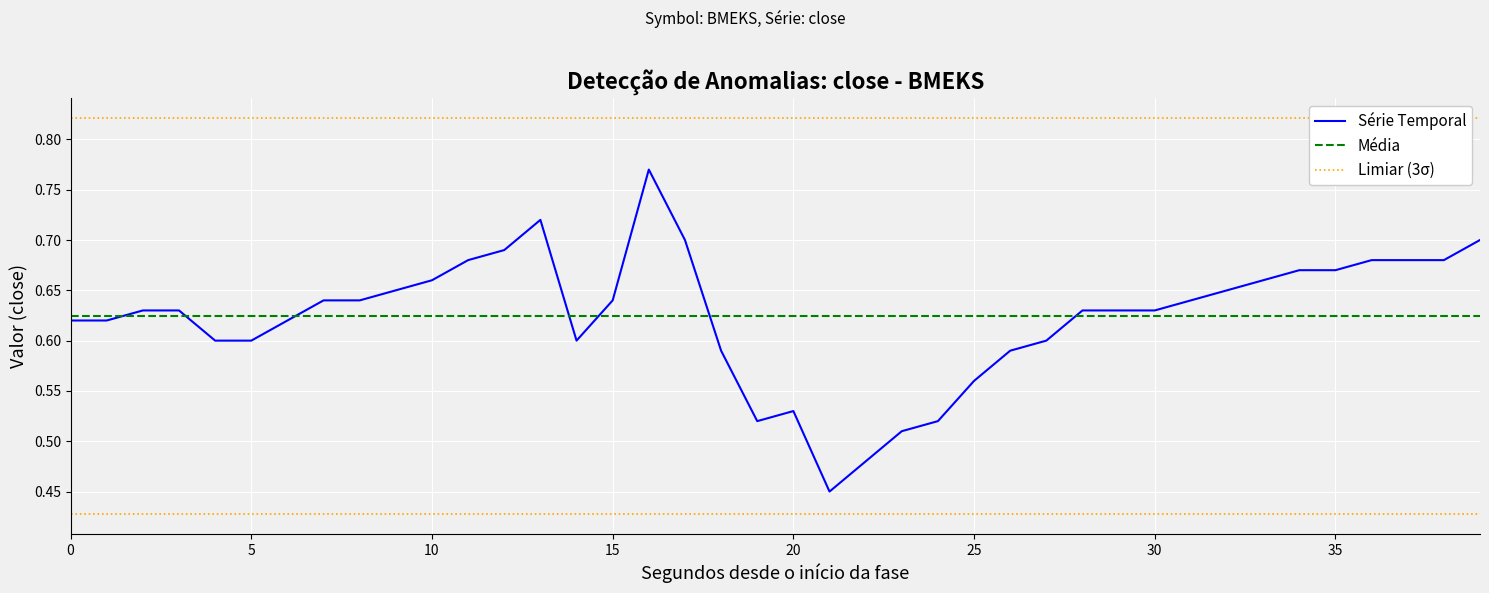

How many interior local peaks (higher than both neighbors) does the data have?

3